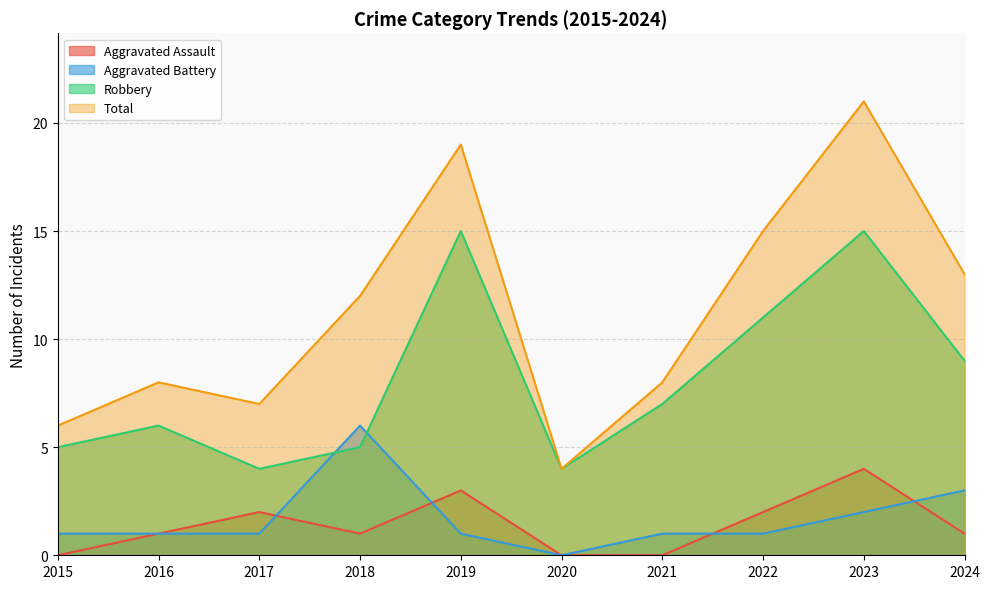

What is the difference between the second highest and second lowest values in the Robbery series?

11